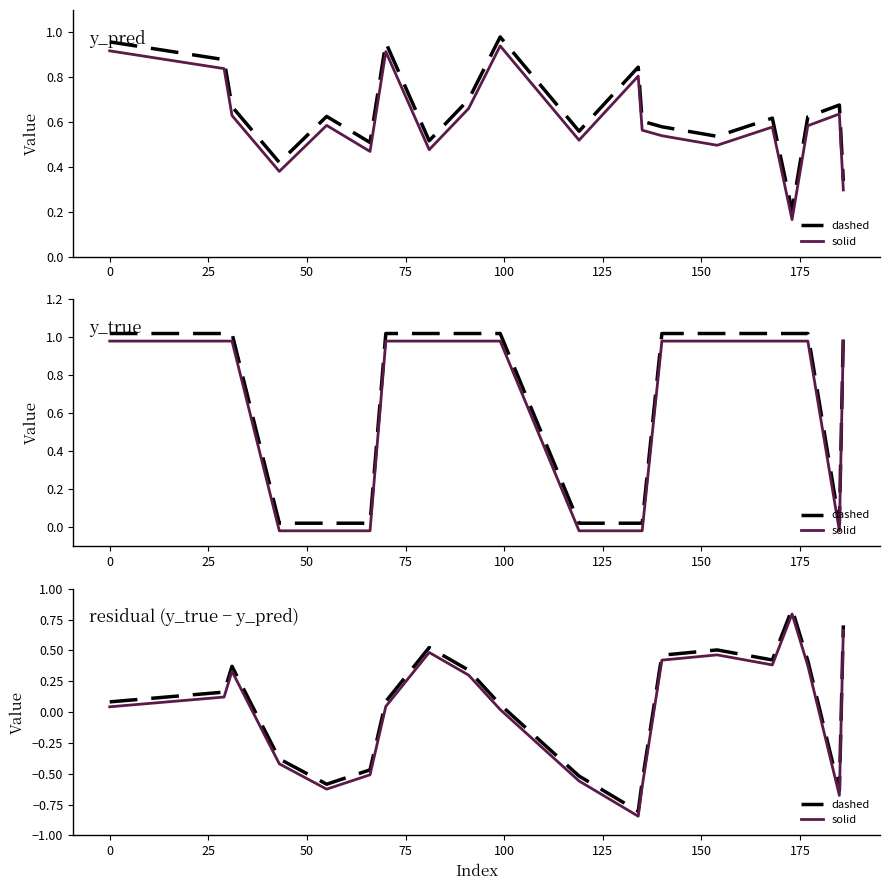

What is the value of the solid point at the 18th from the left?

0.4